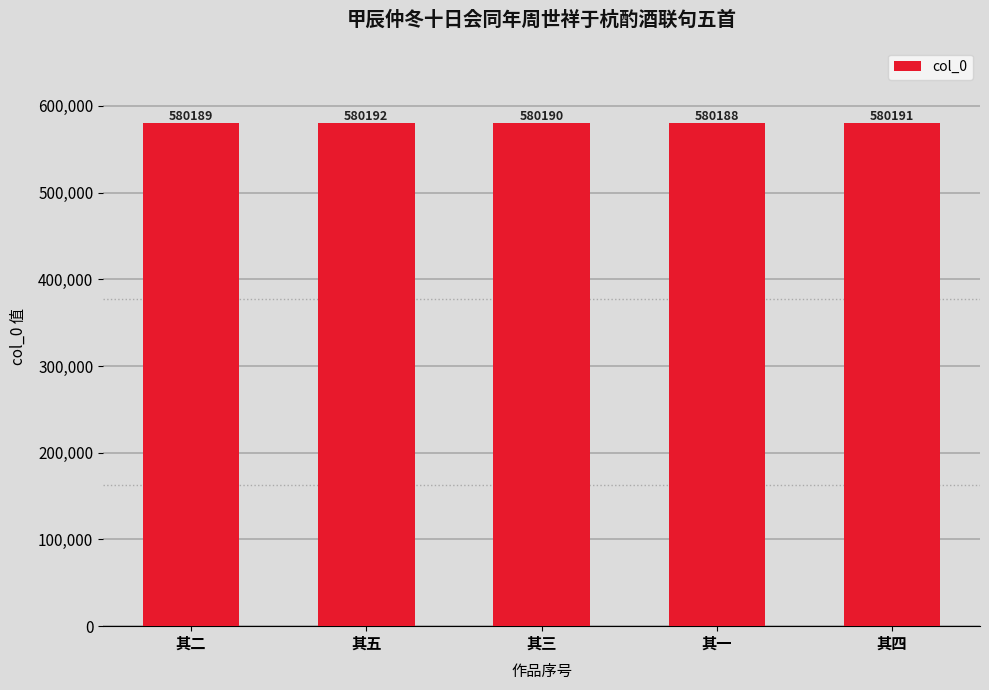

The chart shows a value of 243325 at 其二. True or false?

False